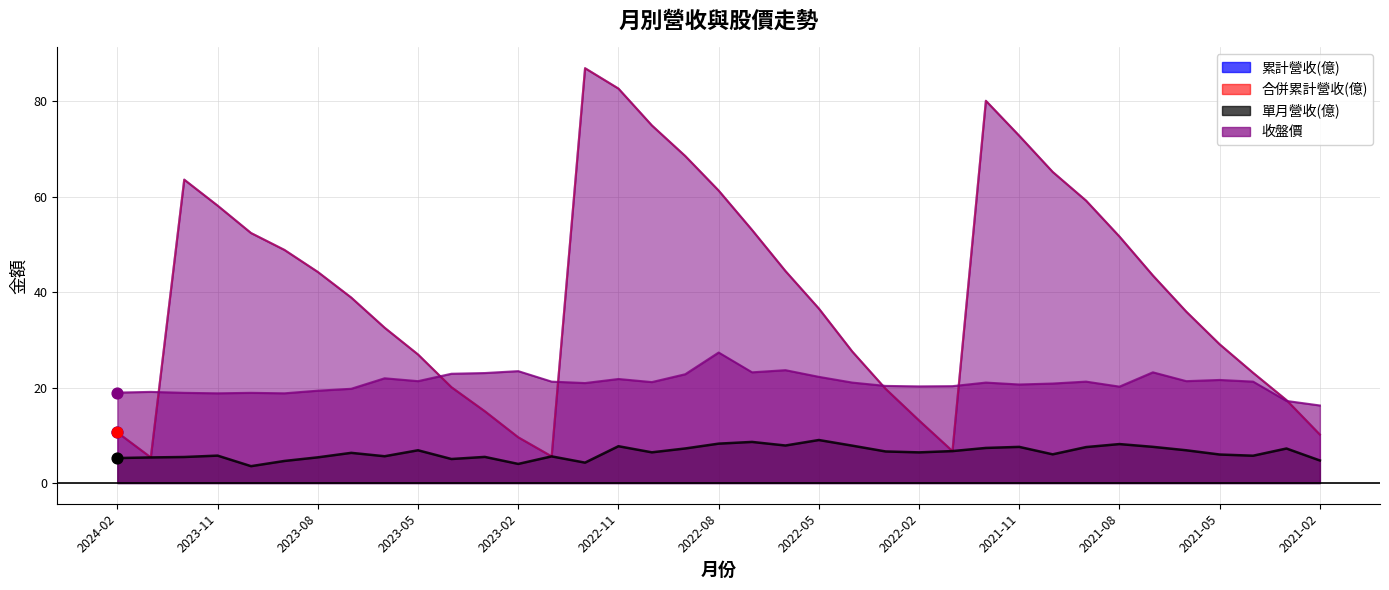

Which series reaches the maximum Y coordinate?

累計營收(億)